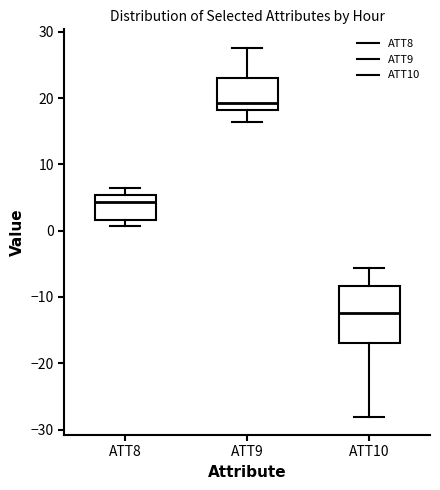

Reading left to right, transcribe this box plot: for each box, give where its median line is, the range the box spans, and where its two whiskers end, as read against the y-axis. The values are not printed on the chart, so give them approximately, as read against the axis.

ATT8: median 4, box 2 to 5, whiskers 1 to 6
ATT9: median 19, box 18 to 23, whiskers 16 to 28
ATT10: median -12, box -17 to -8, whiskers -28 to -6